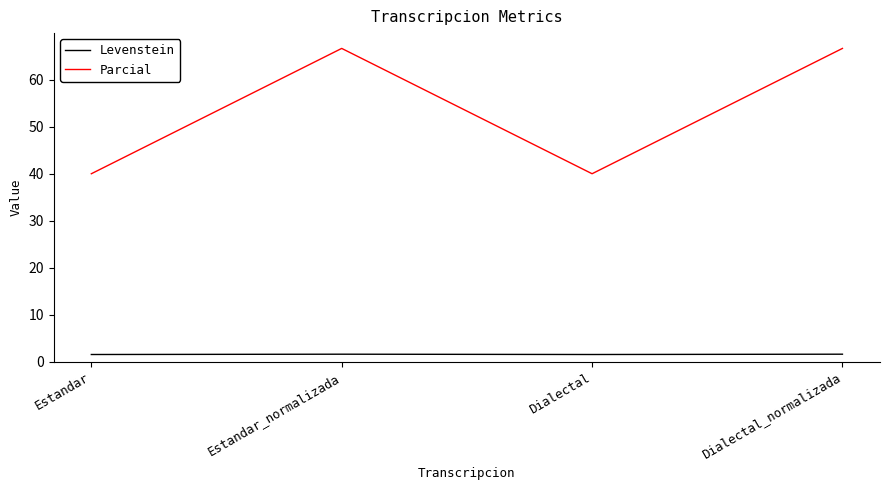

What is the smallest value displayed?

1.5